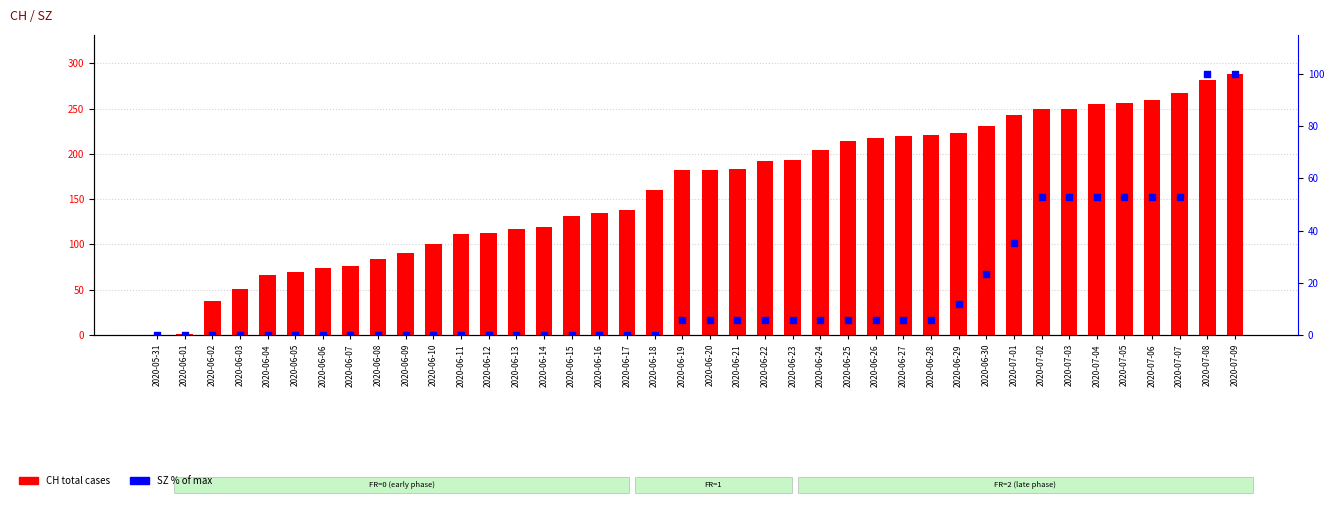

Which series reaches the maximum Y coordinate?

CH (total cases)